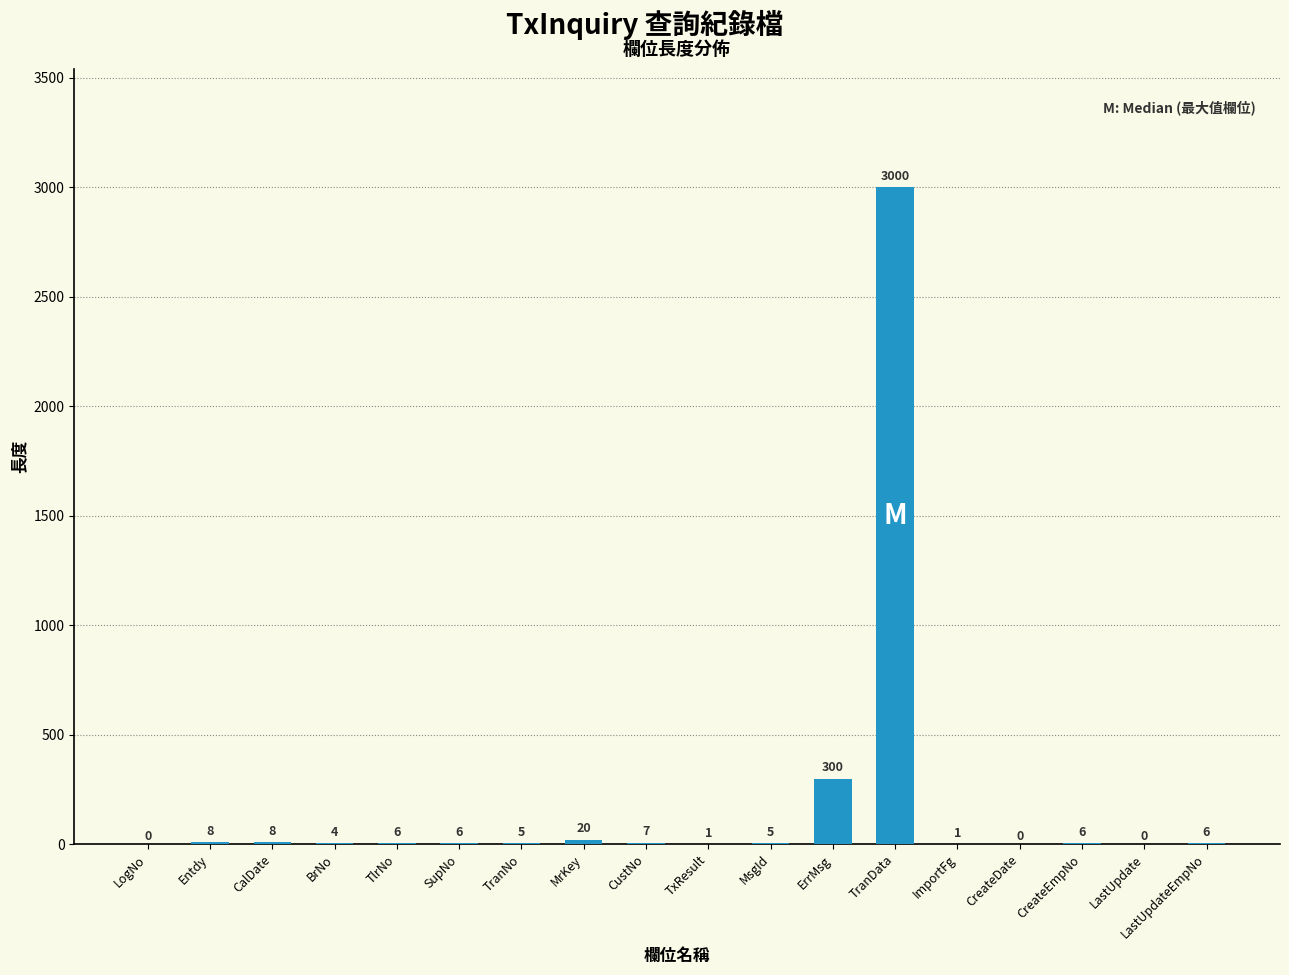

Reading left to right, what are all the values shown in this chart?

0	8	8	4	6	6	5	20	7	1	5	300	3000	1	0	6	0	6